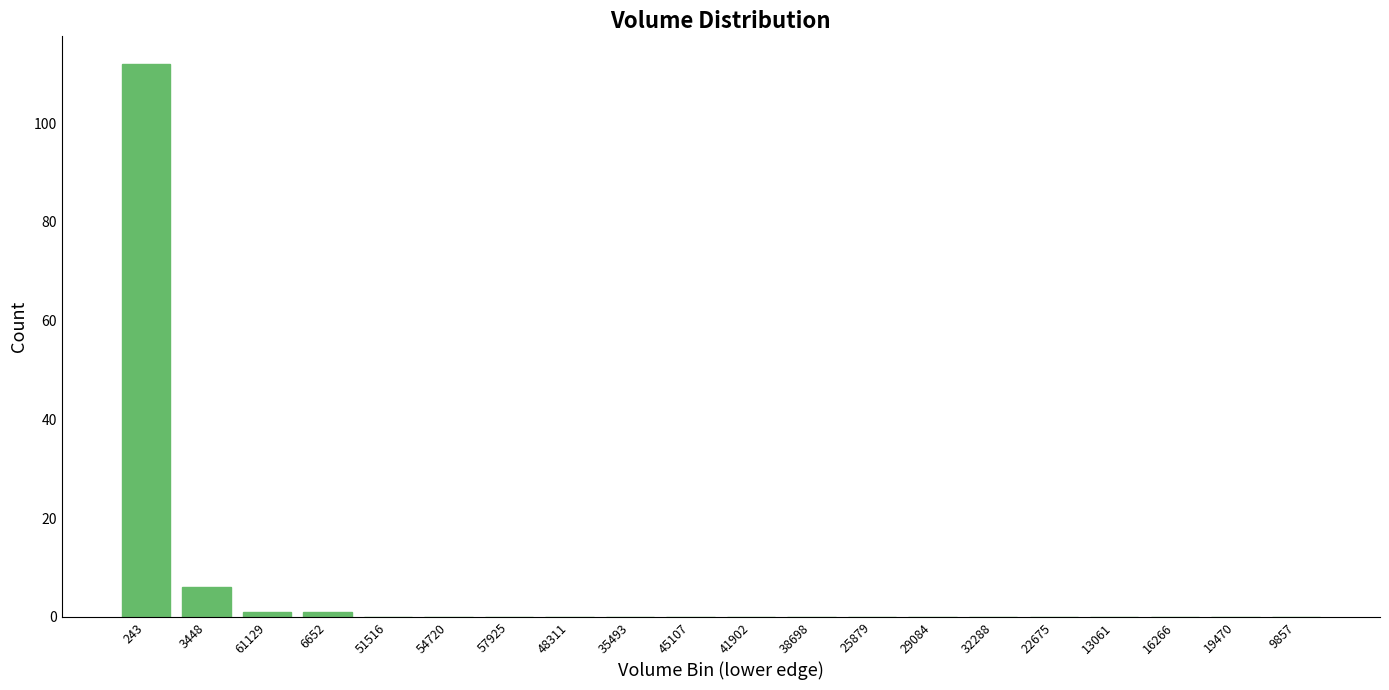

Reading left to right, what are all the values shown in this chart?

243=112	3448=6	61129=1	6652=1	51516=0	54720=0	57925=0	48311=0	35493=0	45107=0	41902=0	38698=0	25879=0	29084=0	32288=0	22675=0	13061=0	16266=0	19470=0	9857=0